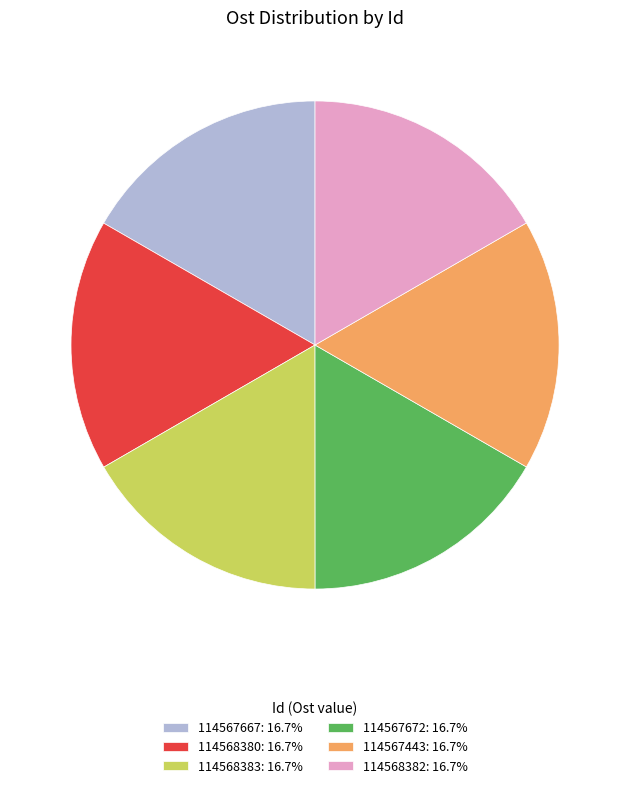

Does any single category account for the majority?

No